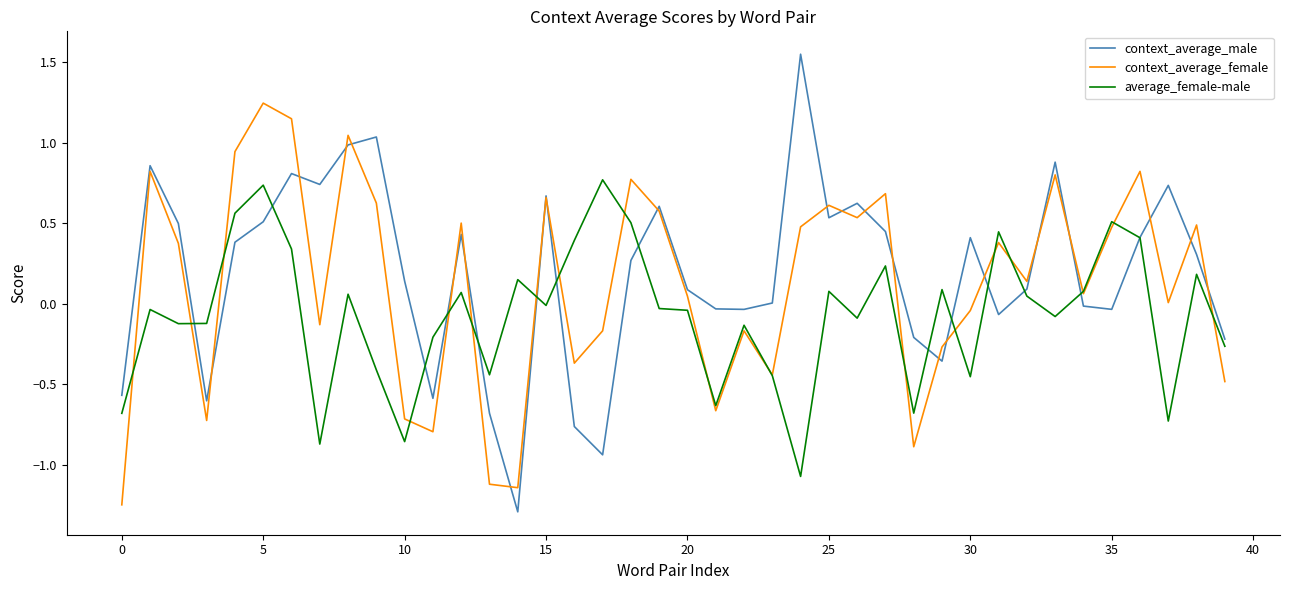

Which series ends up on top after the final intersection of context_average_female and context_average_male?

context_average_male